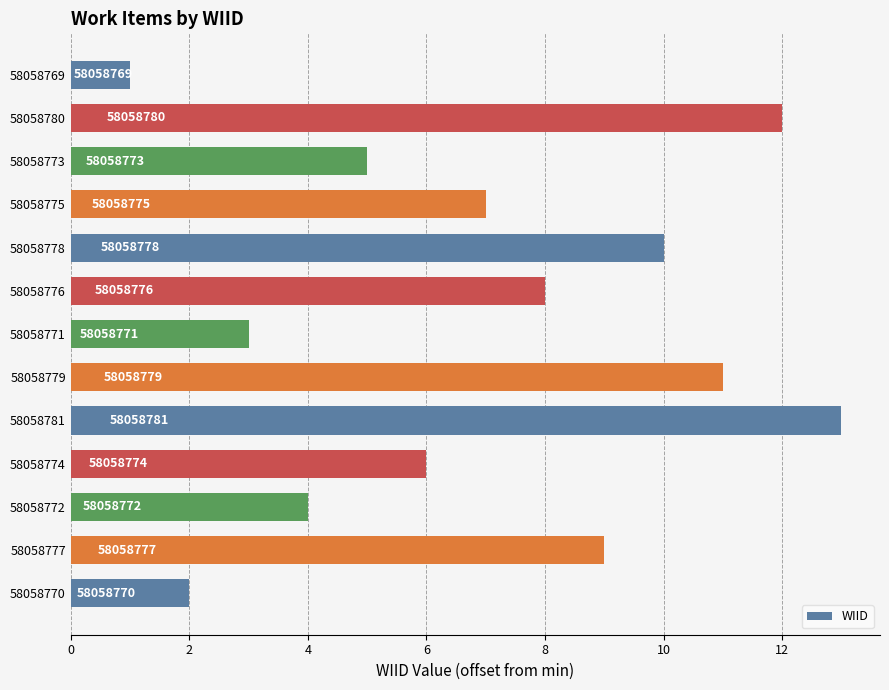

How many bars are there in total?

13